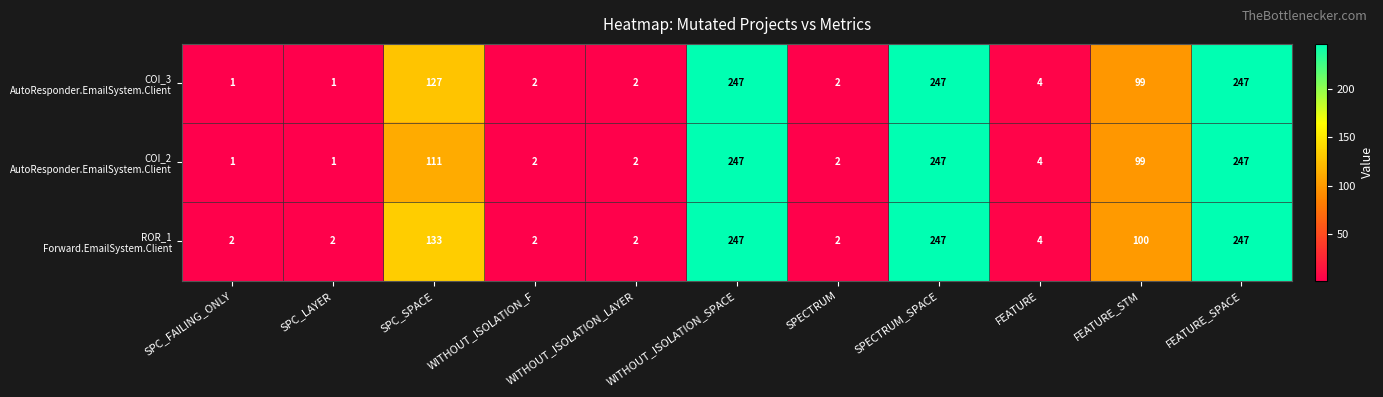

What is the total value across all series at SPC_SPACE?

371